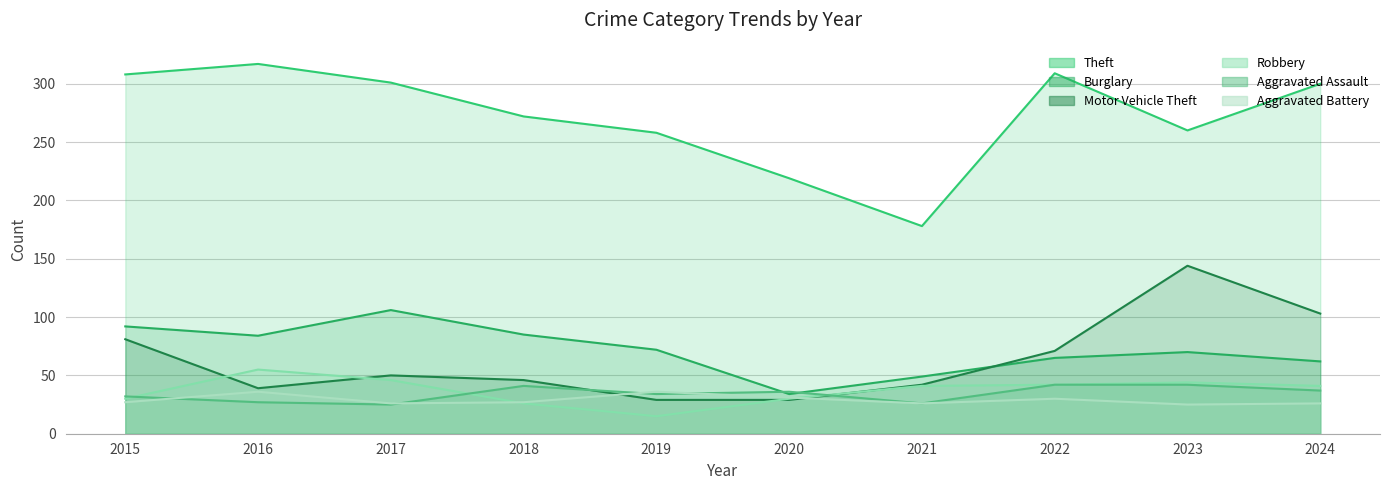

Reading left to right, transcribe all the data shown in this chart.

Theft: 308	317	301	272	258	219	178	309	260	300
Burglary: 92	84	106	85	72	34	49	65	70	62
Motor Vehicle Theft: 81	39	50	46	29	29	42	71	144	103
Robbery: 30	55	46	26	15	30	41	42	44	41
Aggravated Assault: 32	27	25	41	34	36	26	42	42	37
Aggravated Battery: 27	36	26	27	36	31	26	30	25	26